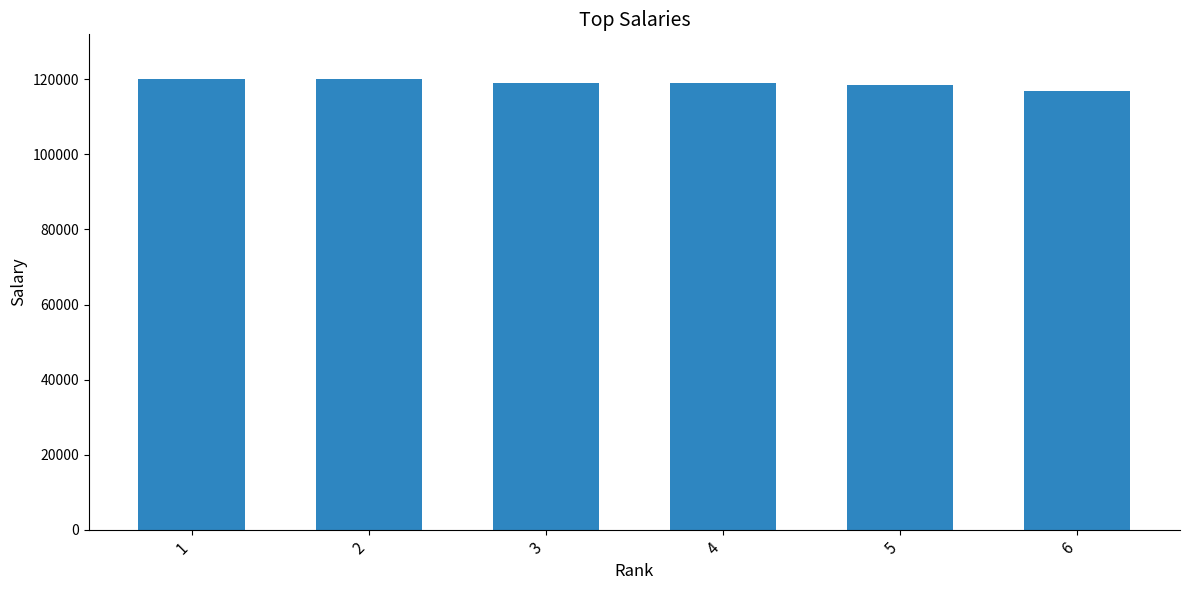

What is the value of the 6th bar from the left?

116767.6